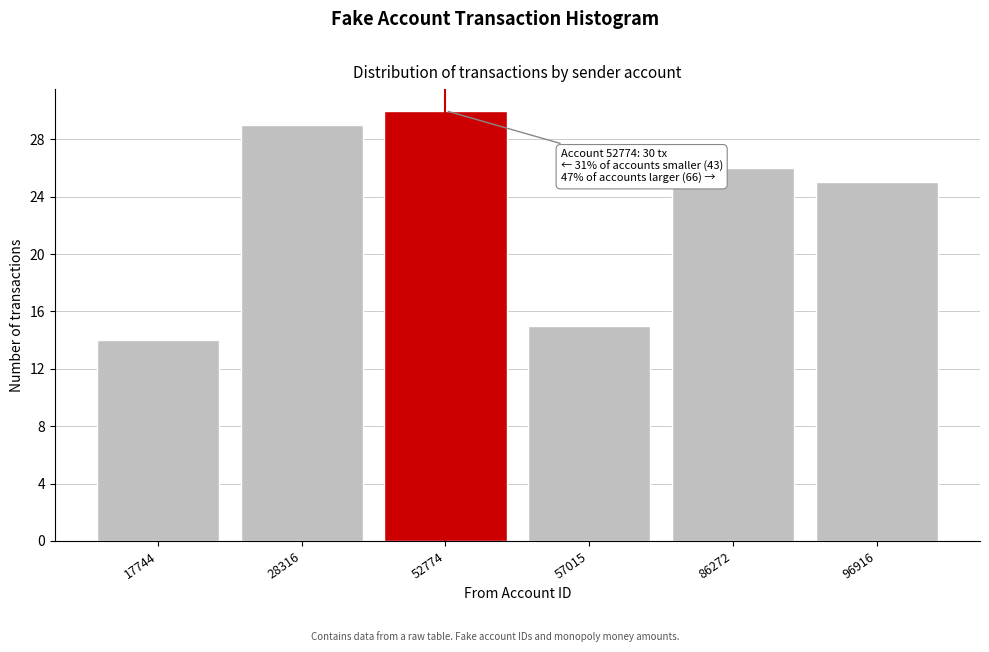

Reading left to right, transcribe all the data shown in this chart.

14	29	30	15	26	25